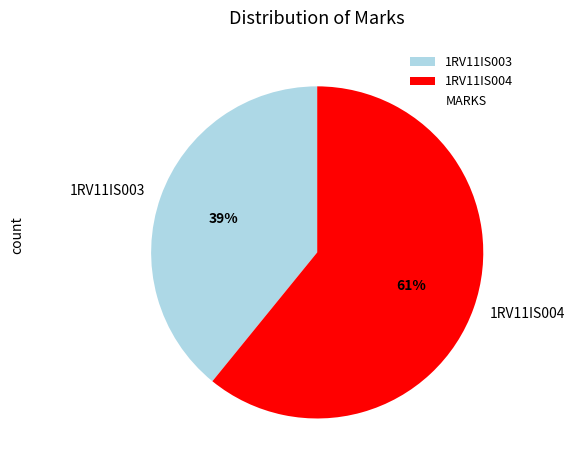

What is the ratio of the value at 1RV11IS004 to the value at 1RV11IS003?

1.6